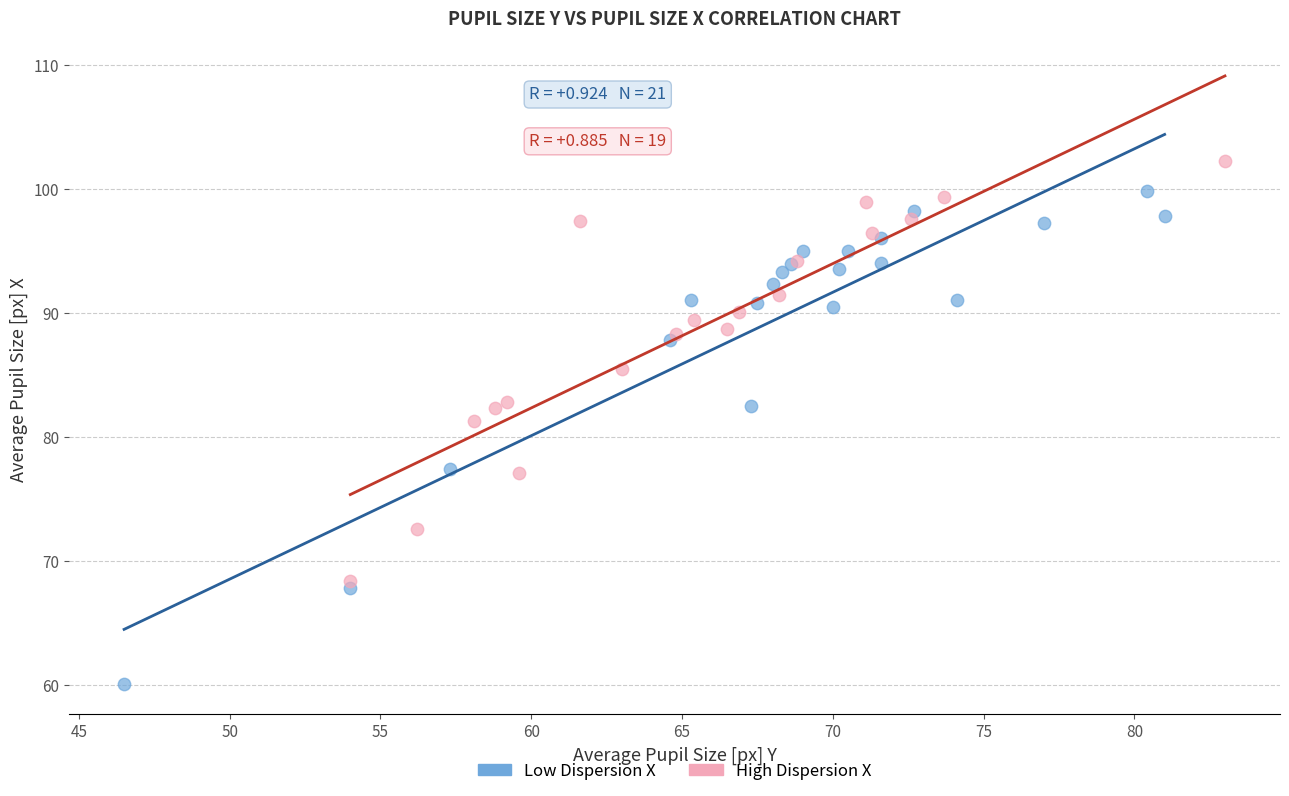

Which series contains the lowest Y value?

Low Dispersion X